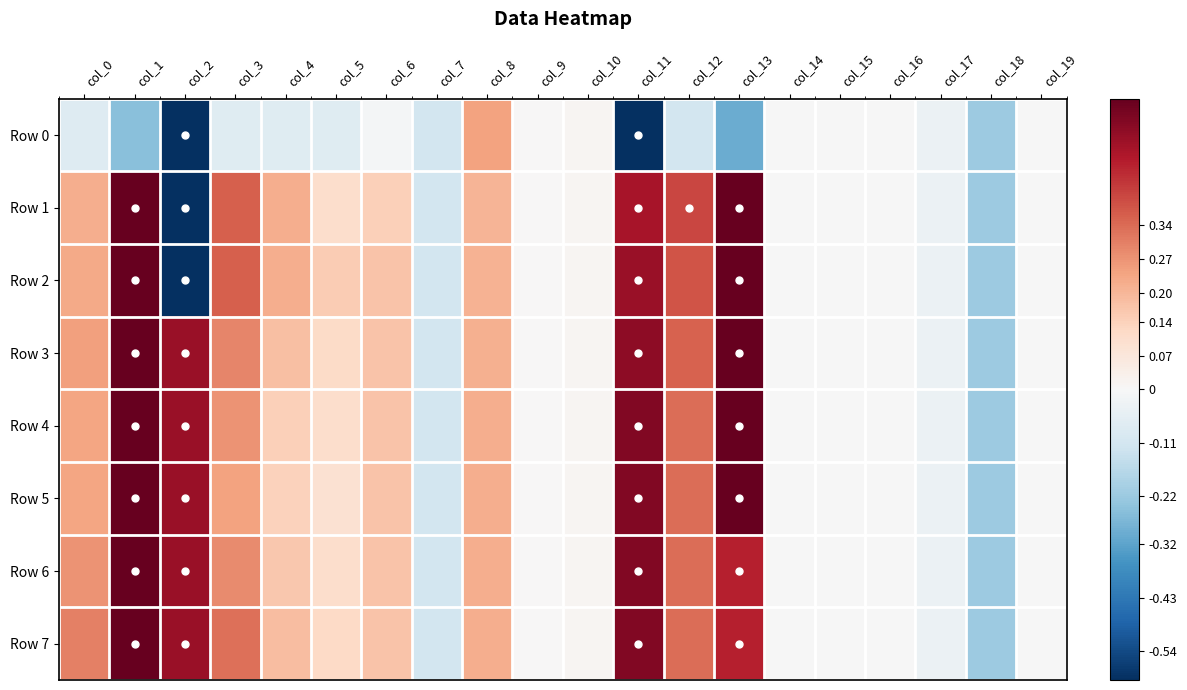

At which category is the sum across all series the highest?

col_1